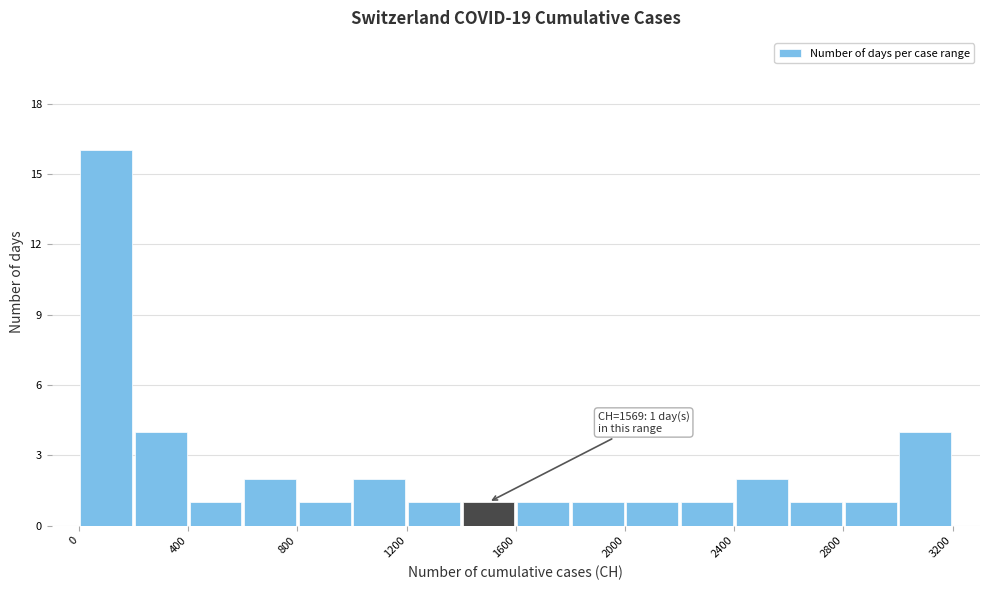

Which range on the x-axis has the tallest bar?

0 to 200